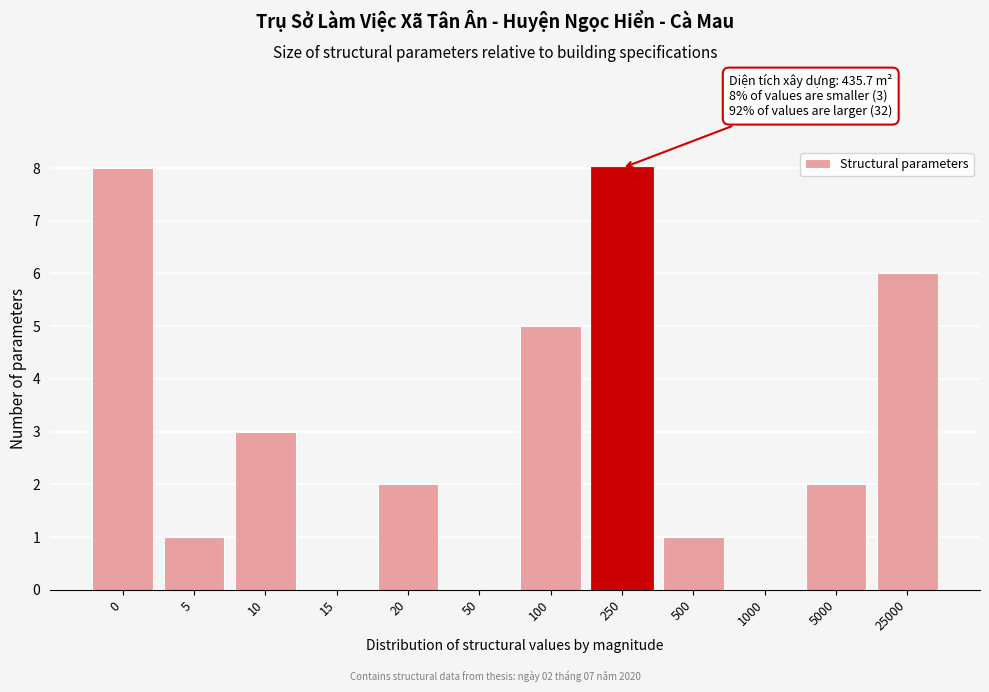

Reading left to right, what are all the values shown in this chart?

0=8	5=1	10=3	15=0	20=2	50=0	100=5	250=8	500=1	1000=0	5000=2	25000=6